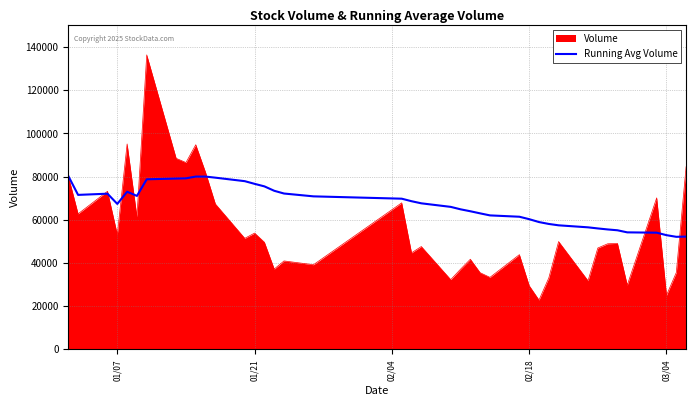

What is the highest value of the Volume series?

136430.0